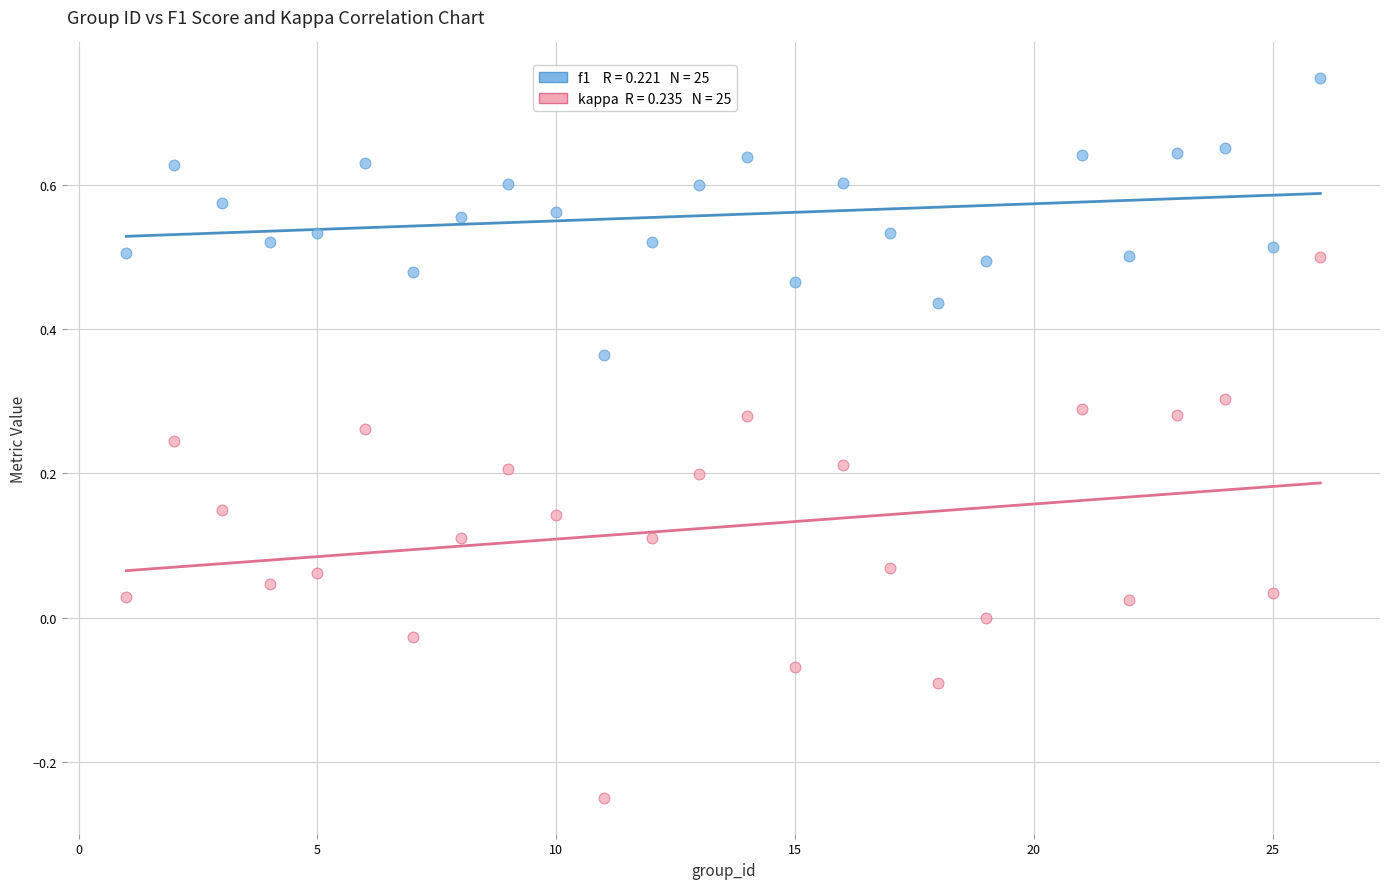

Across all data points, what is the range of X values (max minus min)?

25.0